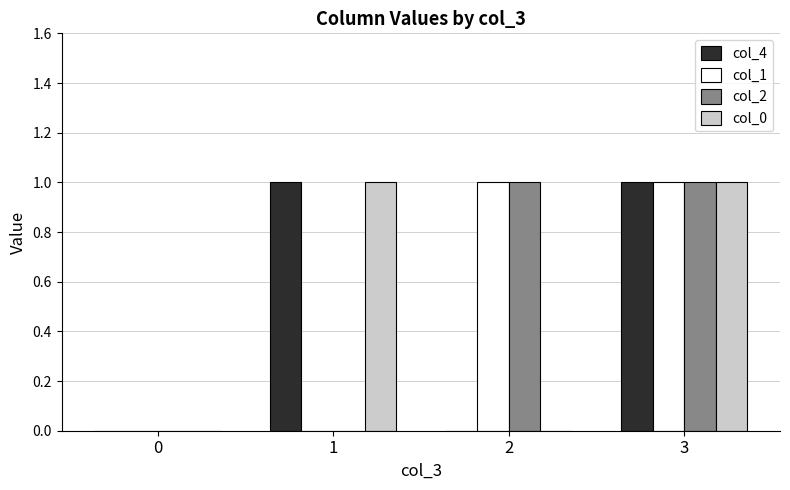

Does the chart contain stacked bars?

No